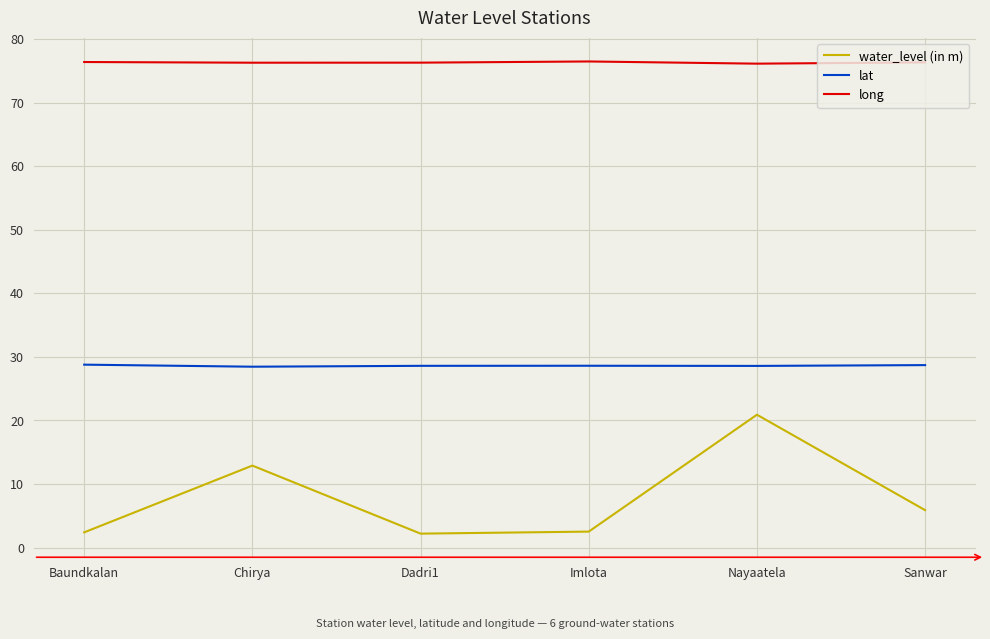

What position from the left is Nayaatela?

5